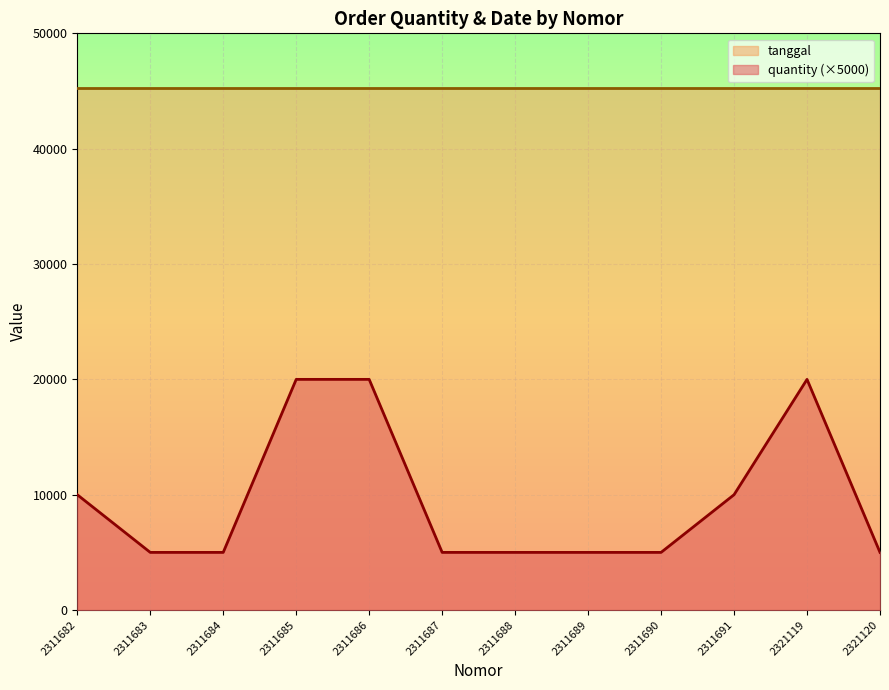

Is it true that the value at 2311685 is 8492?

False